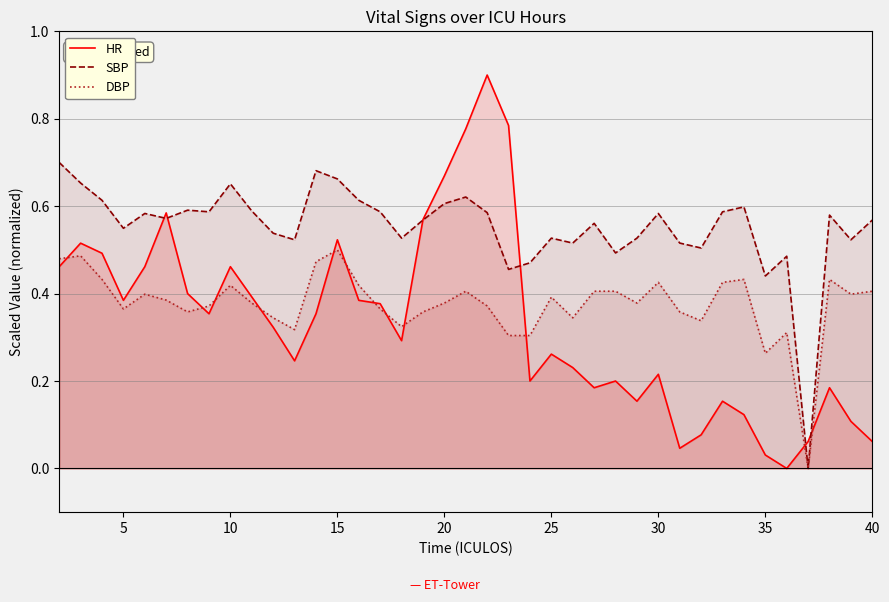

What is the difference between the second highest and second lowest values in the SBP series?

0.2